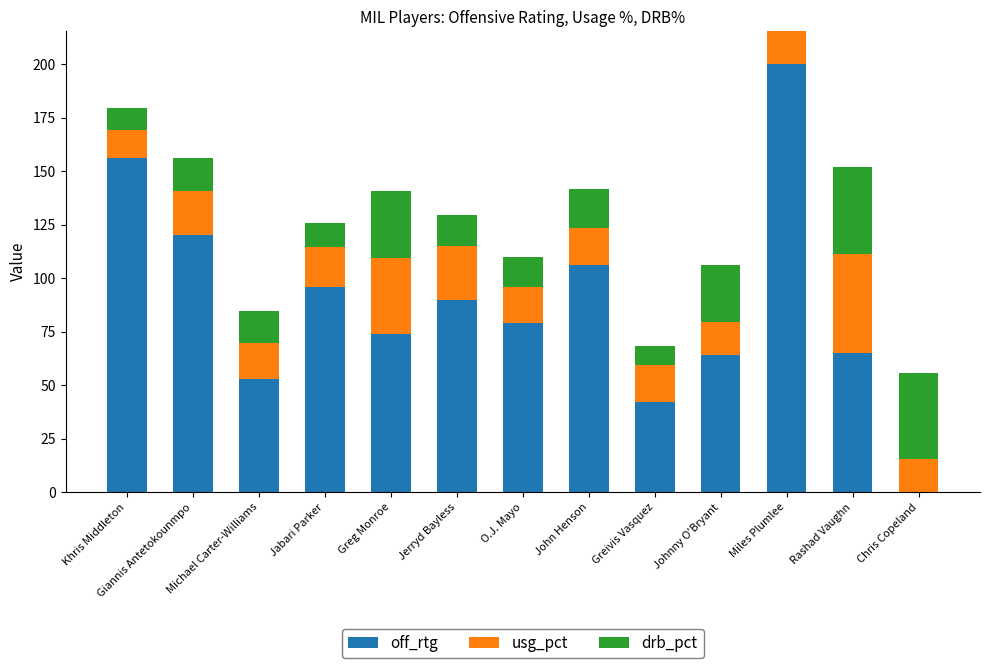

At which category is the sum across all series the highest?

Miles Plumlee